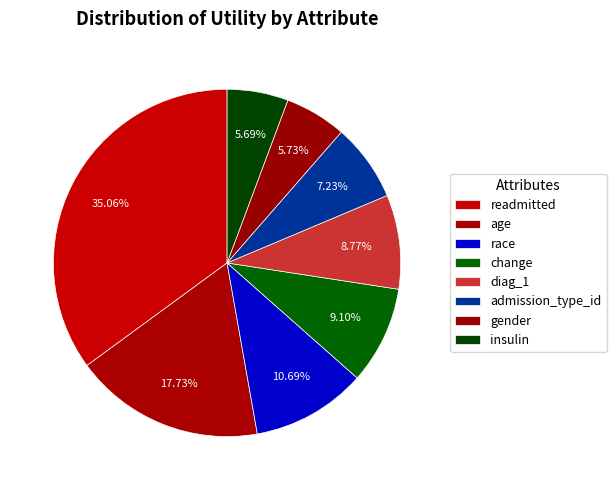

To the nearest percent, what is the difference between the gender and change slice percentages?

3%